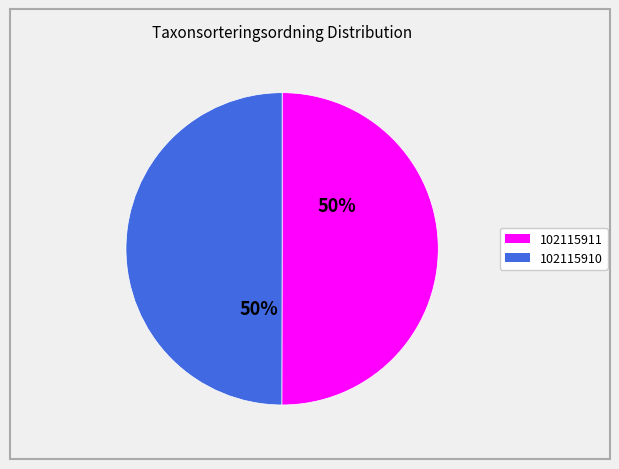

True or false: 102115910 accounts for 57% of the total.

False